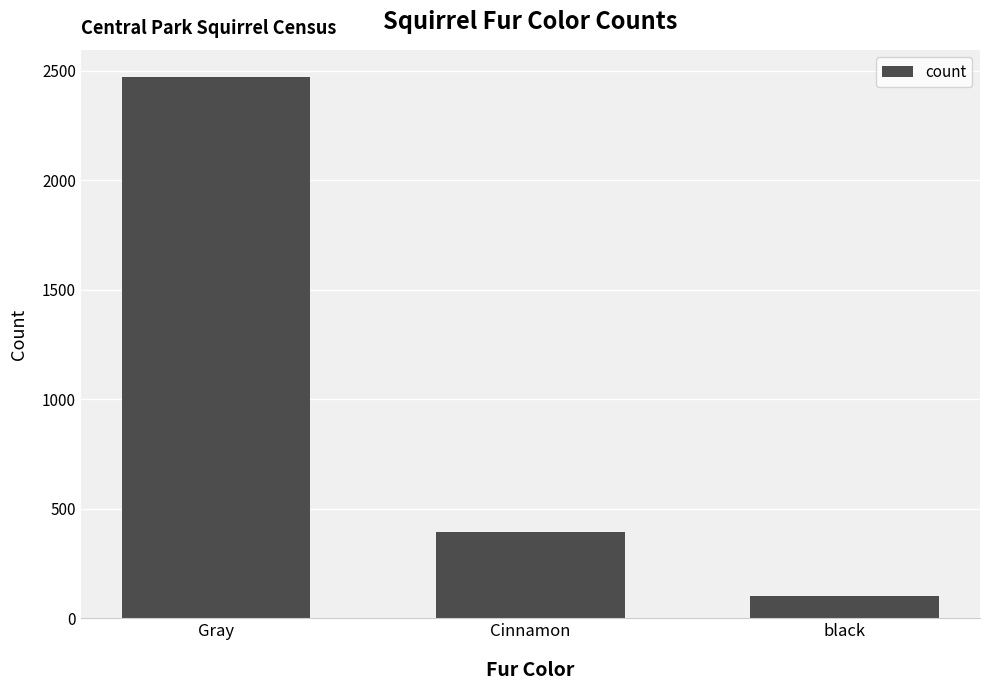

Approximately how many times larger is the value at Gray compared to Cinnamon?

6.3